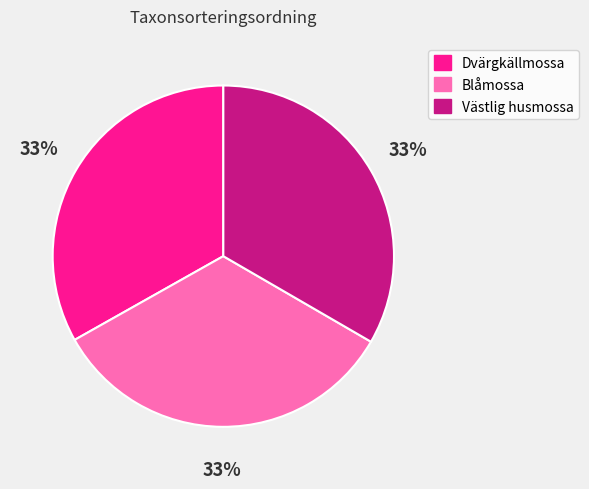

What percentage is the Västlig husmossa slice, to the nearest percent?

33%